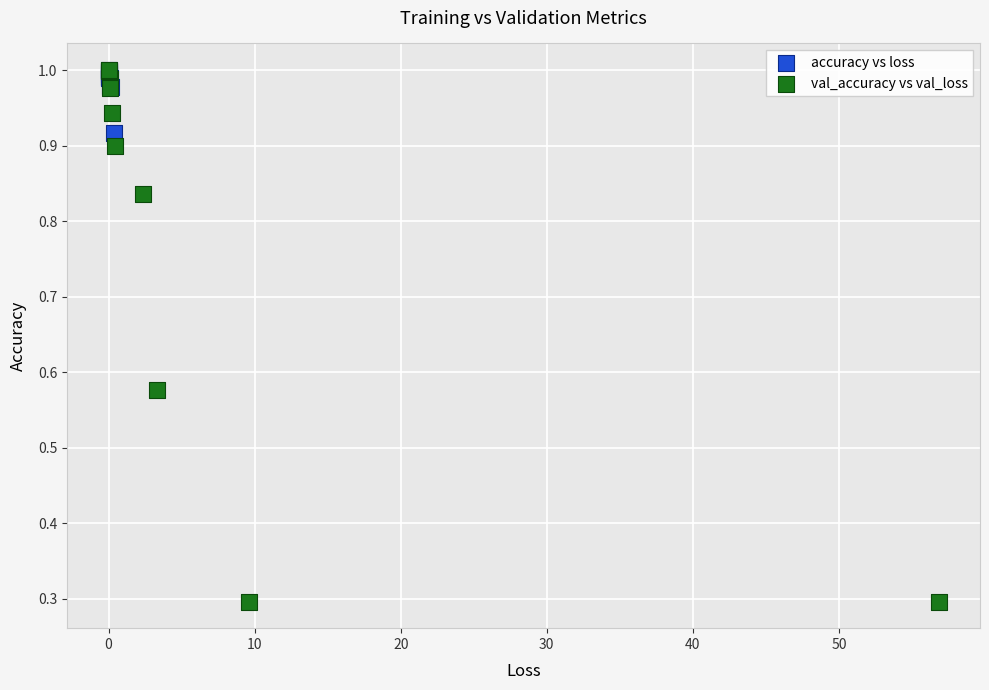

Which series reaches the minimum Y coordinate?

val_accuracy vs val_loss